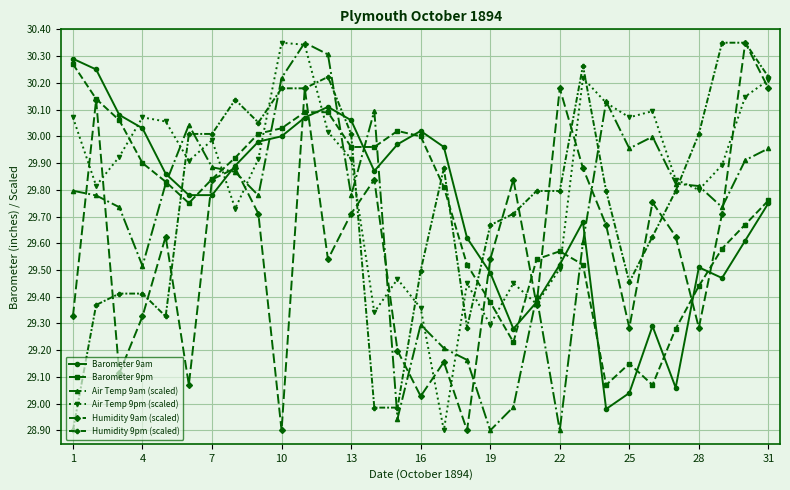

Is this an area chart (filled region under the line)?

No